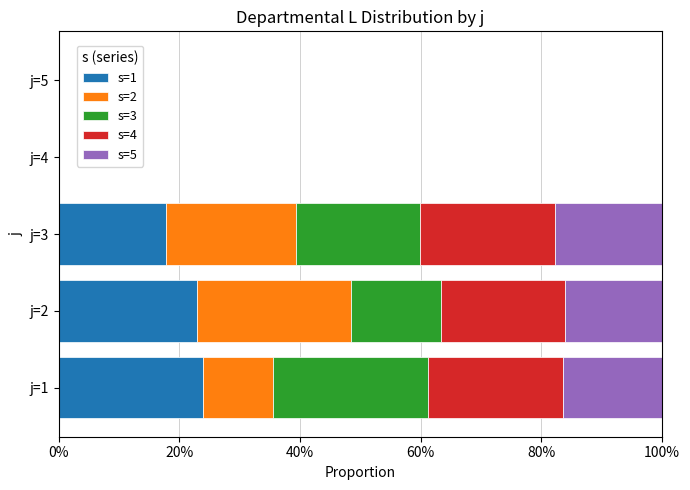

What are all the series names shown in the legend?

s=1, s=2, s=3, s=4, s=5